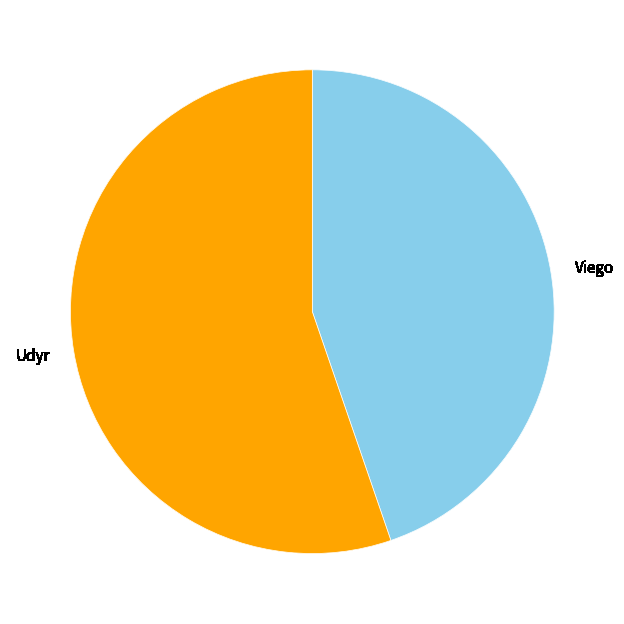

Do Udyr and Viego together represent more than half of the pie?

Yes